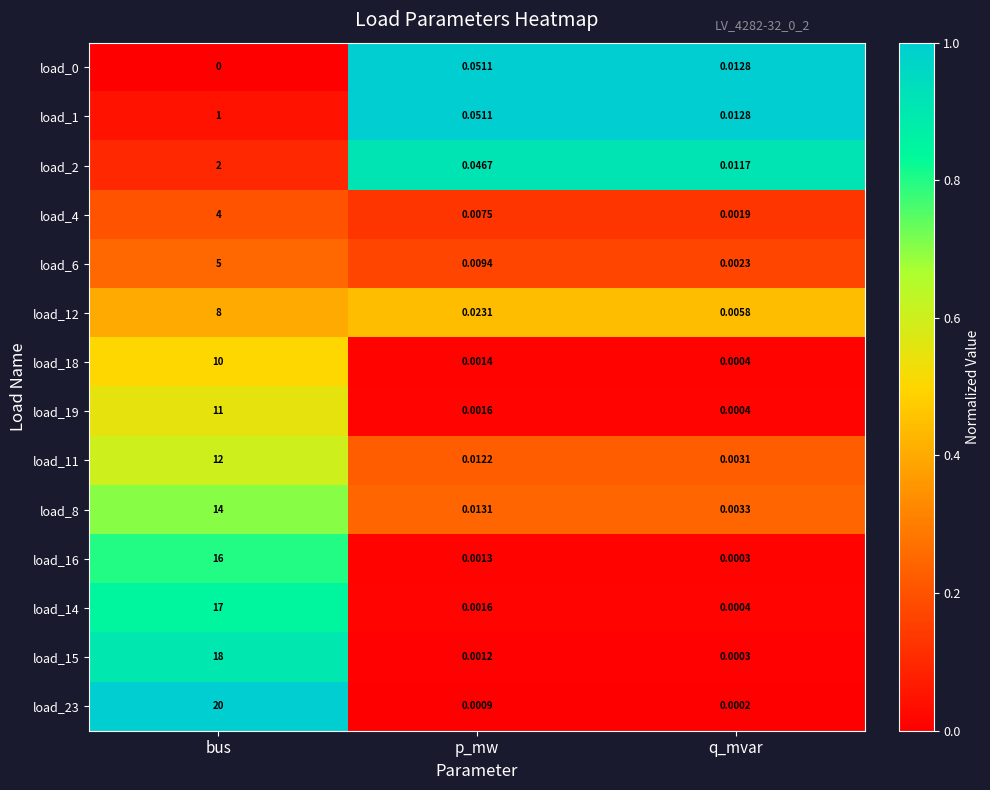

List the labels in order of load_23 value, smallest first.

q_mvar, p_mw, bus